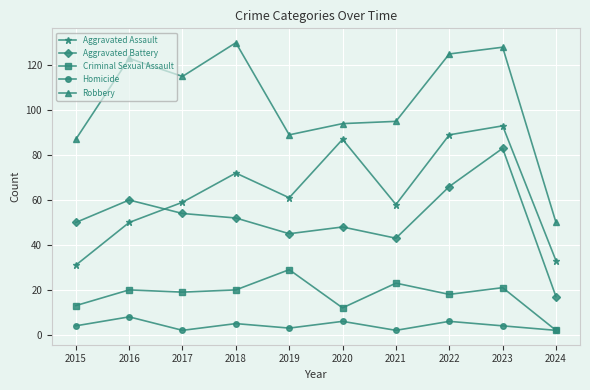

What is the total value across all series at 2017?

249